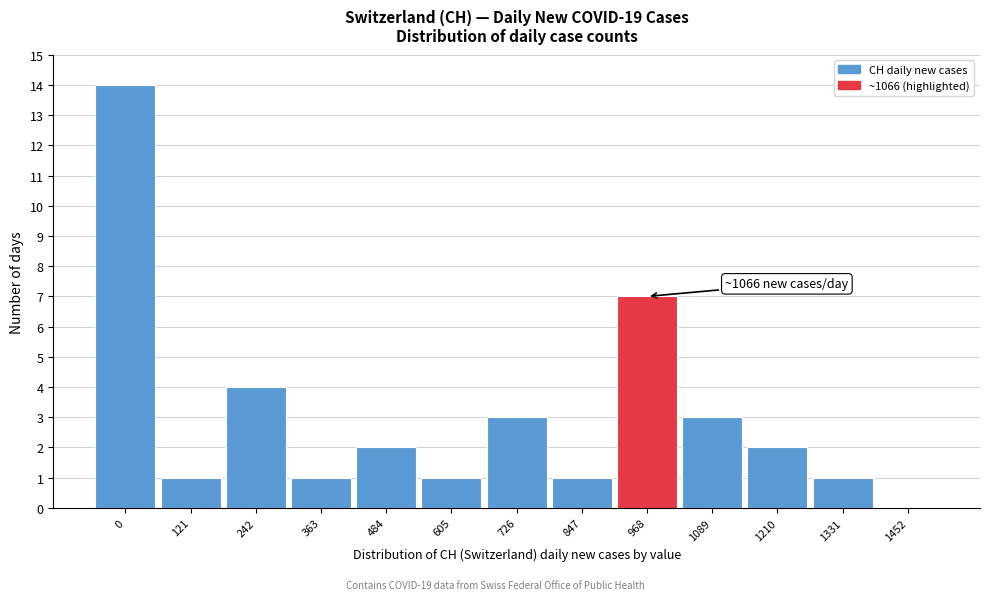

Reading left to right, extract all data points from this chart.

0=14	121=1	242=4	363=1	484=2	605=1	726=3	847=1	968=7	1089=3	1210=2	1331=1	1452=0